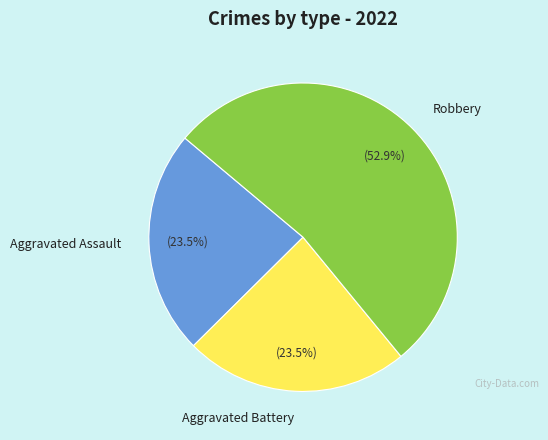

Which slice is the largest?

Robbery